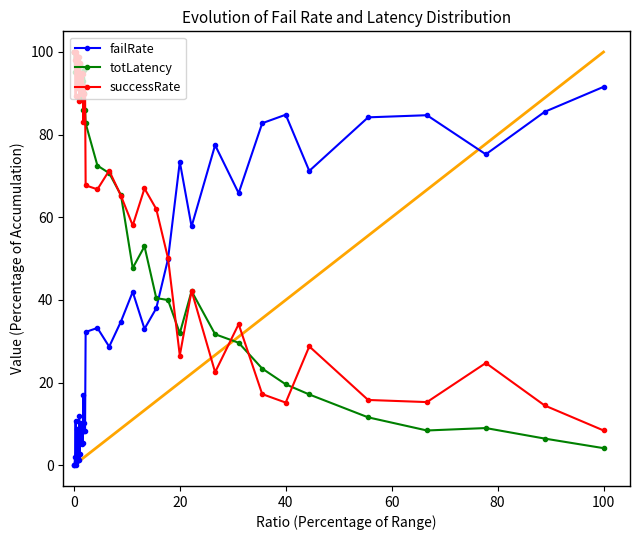

Which series has the largest total across all categories?

successRate